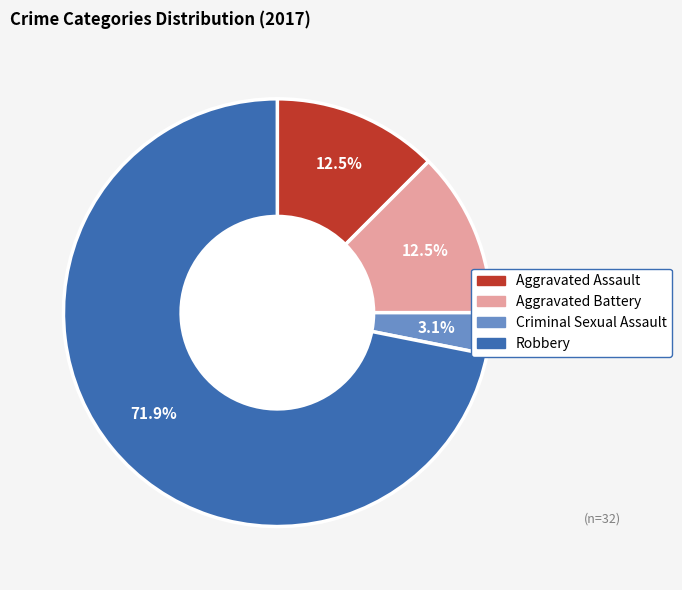

To the nearest percent, what is the difference between the largest and smallest slice percentages?

69%